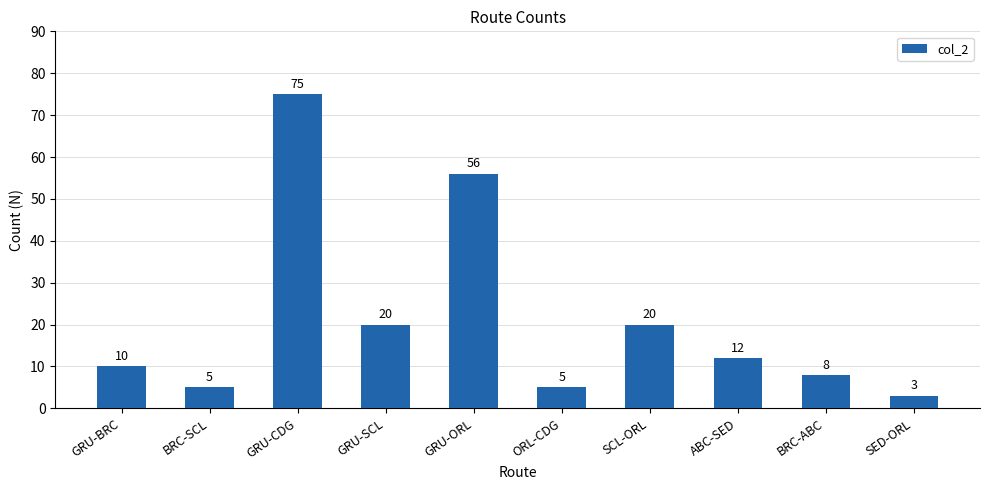

What is the maximum value shown in the chart?

75